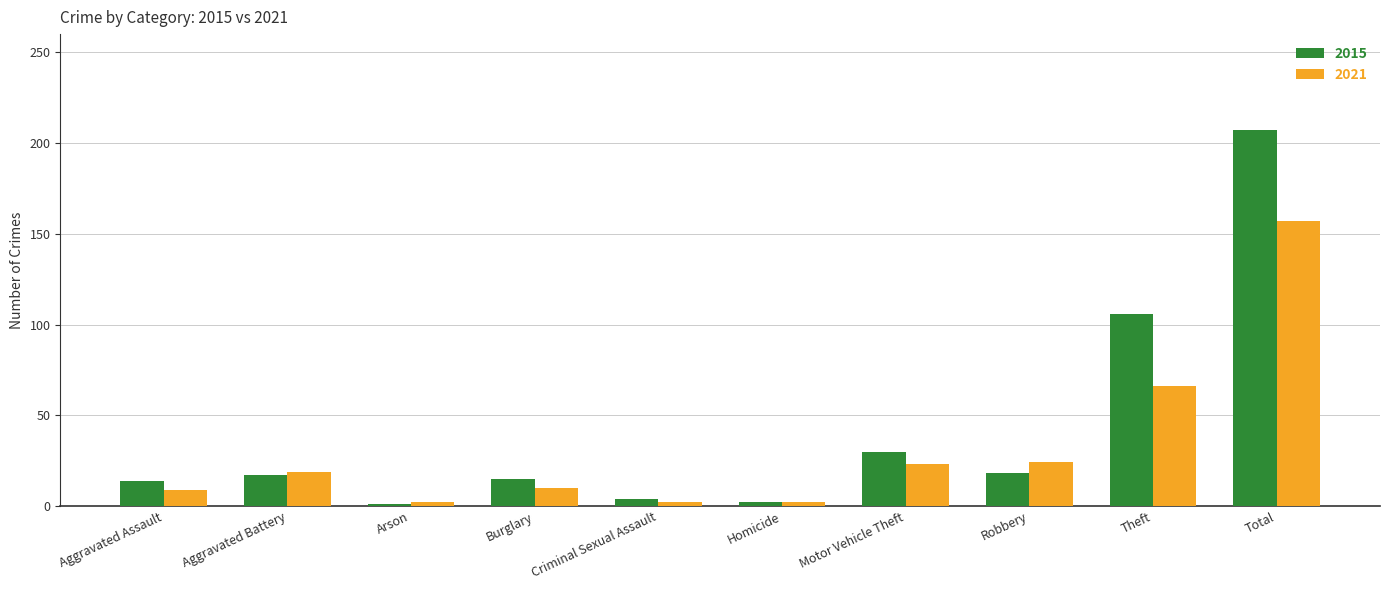

What is the minimum value for 2015?

1